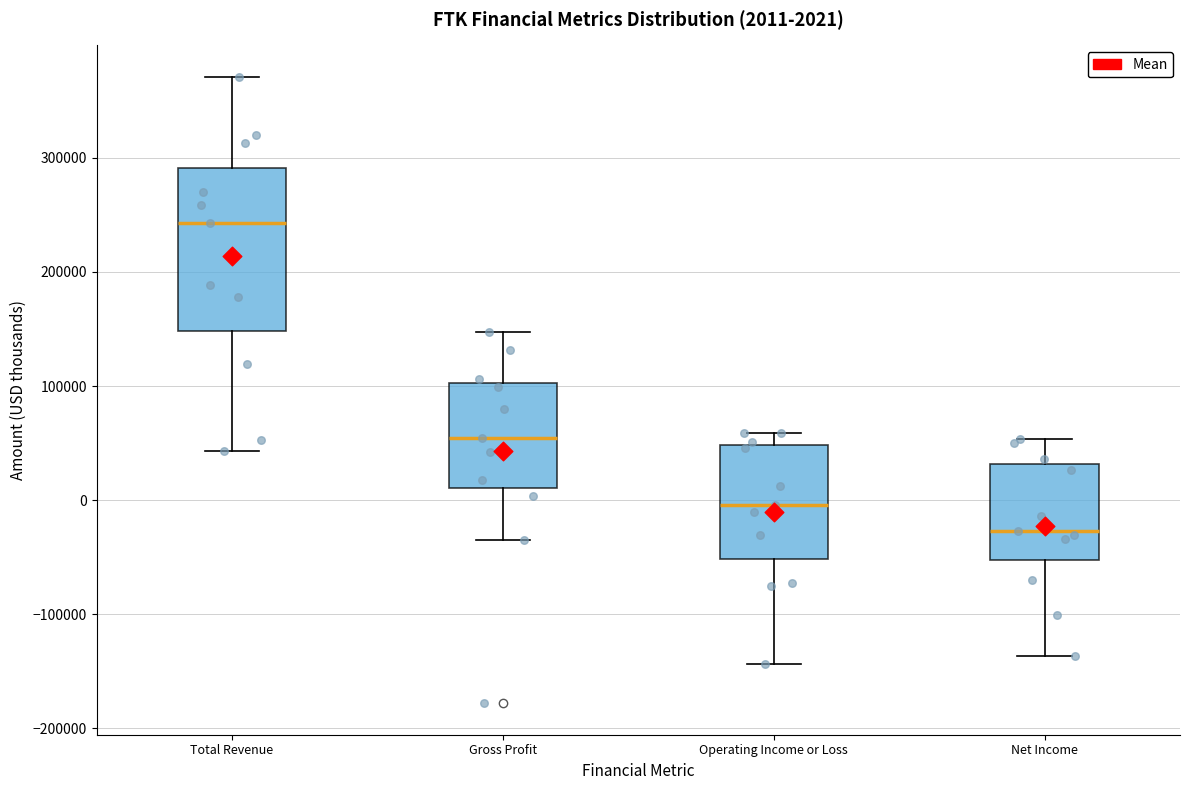

Comparing the boxes themselves (not the whiskers), which one is the tallest?

Total Revenue